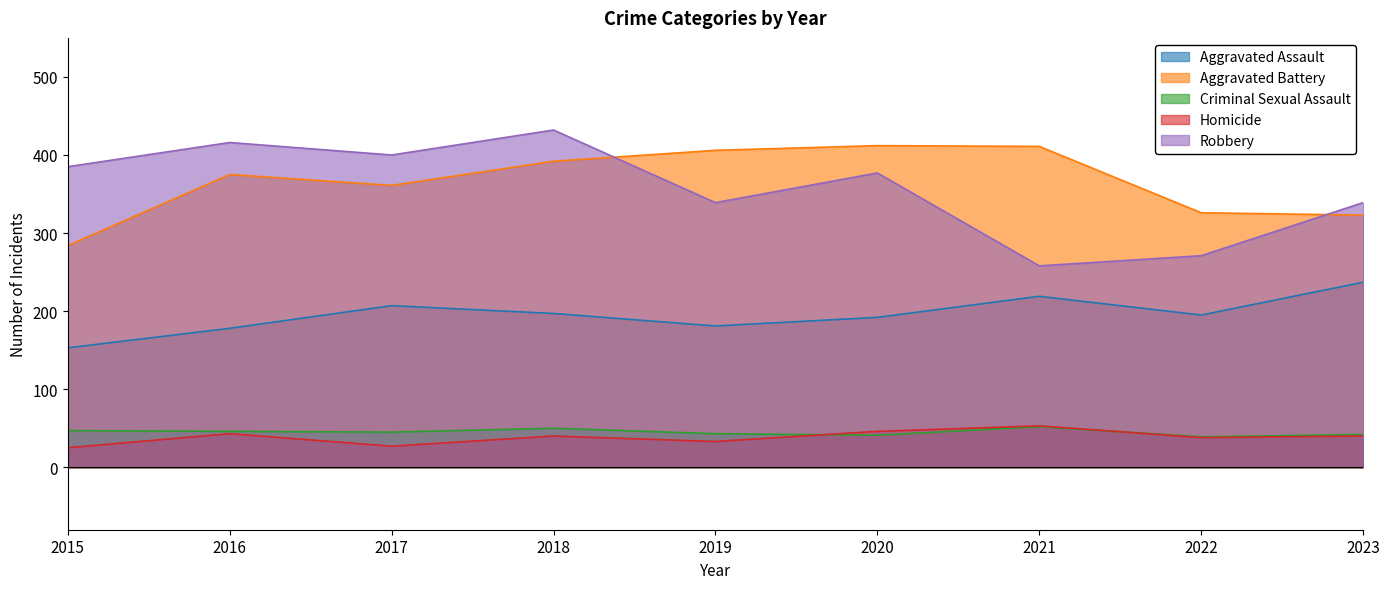

Is the value of Robbery at 2019 greater than the value of Aggravated Battery at 2019?

No